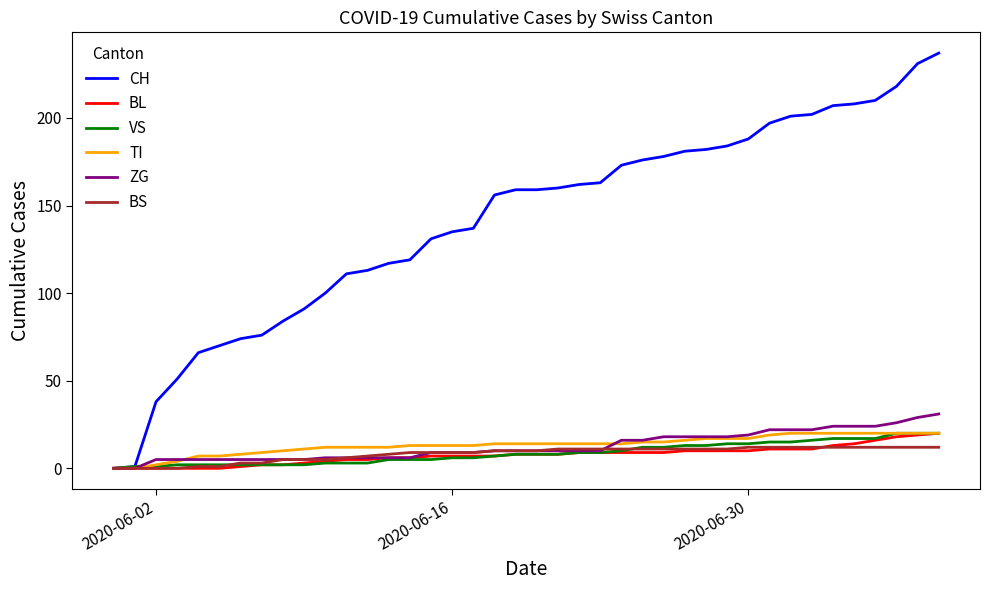

How many lines are shown in the chart?

6